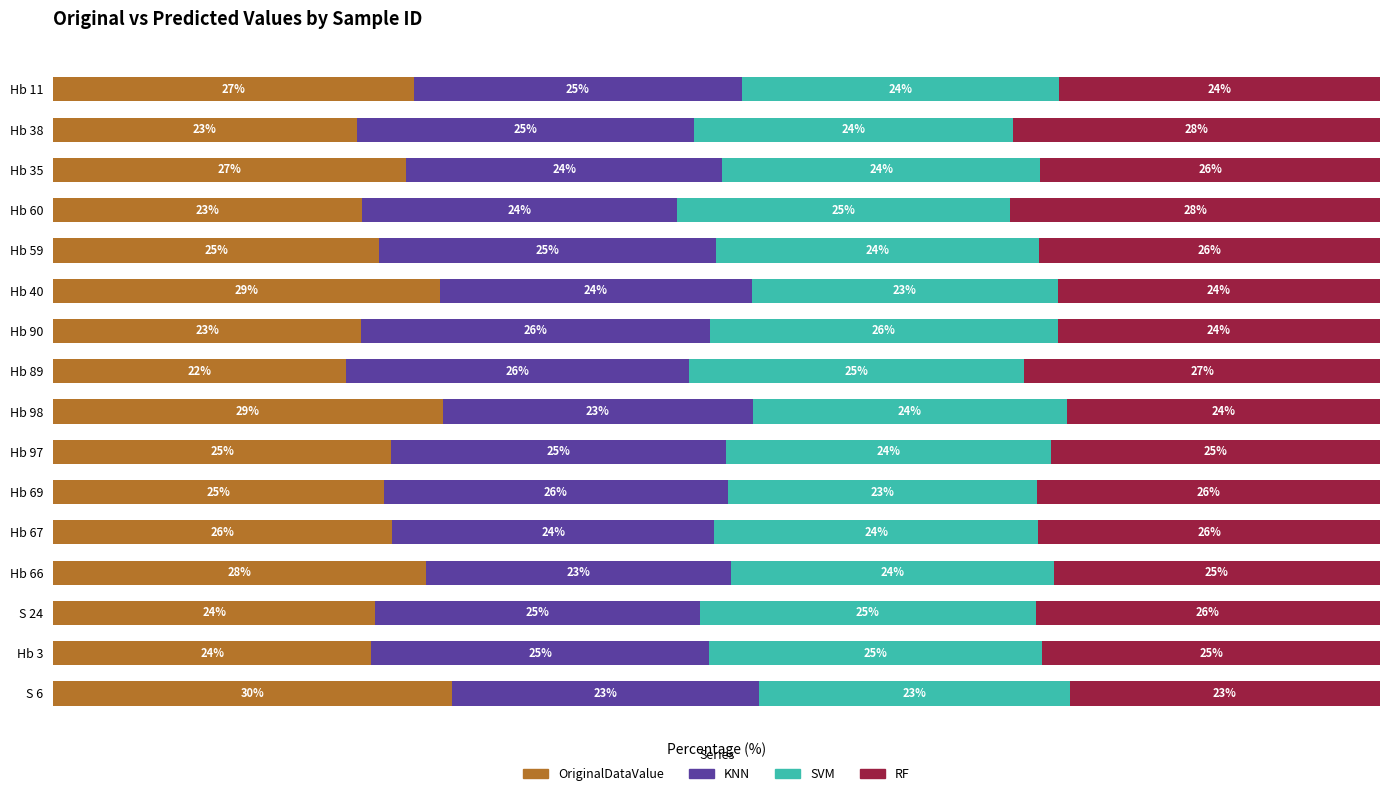

What are all the series names shown in the legend?

OriginalDataValue, KNN, SVM, RF